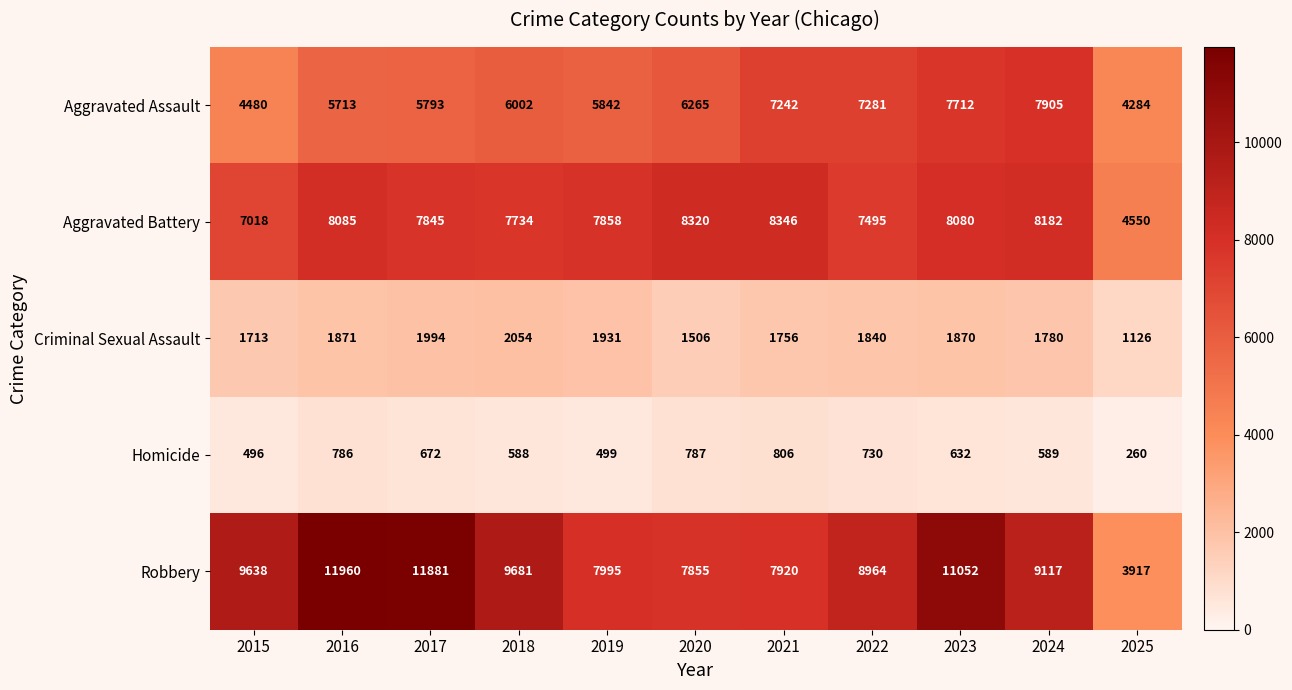

What is the average value of the Criminal Sexual Assault series?

1767